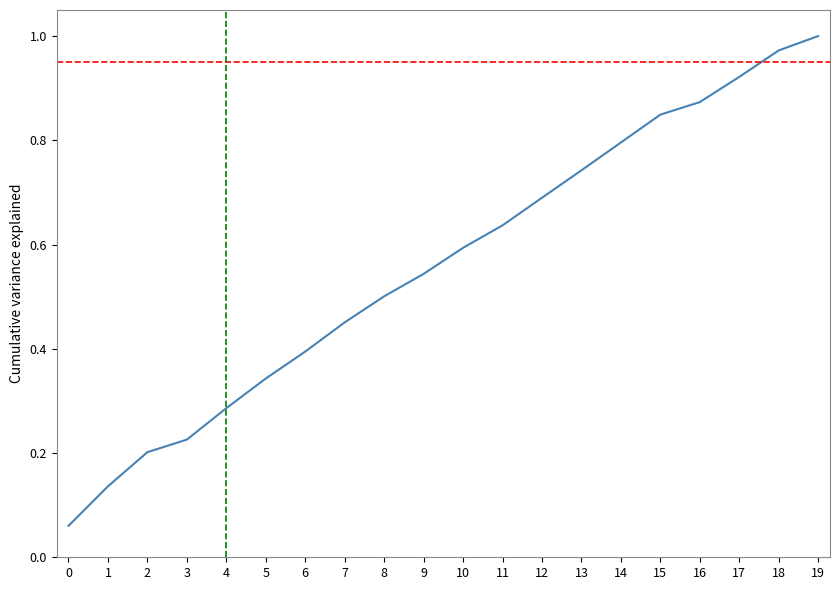

Is this an area chart (filled region under the line)?

No